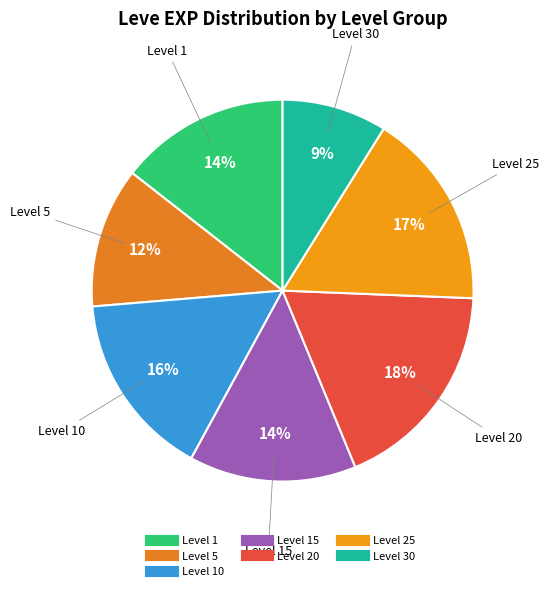

Does any single category account for the majority?

No